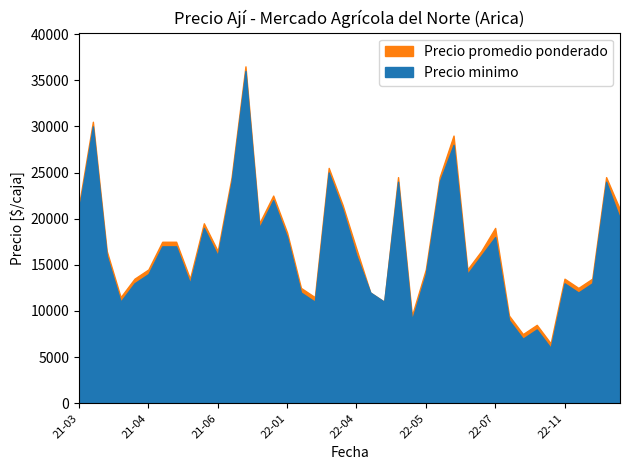

The value of Precio minimo at 2021-03-15 is 30000. True or false?

True